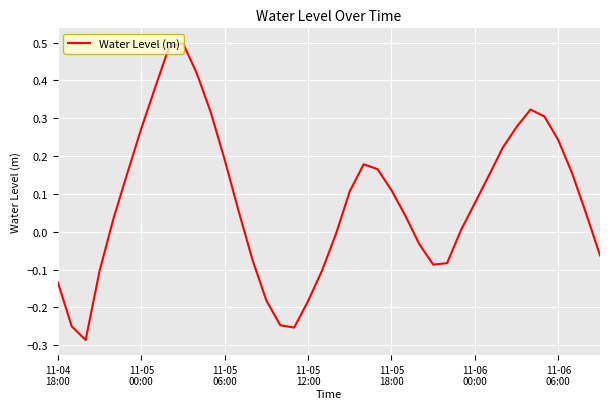

What is the difference between the maximum and minimum values?

0.8